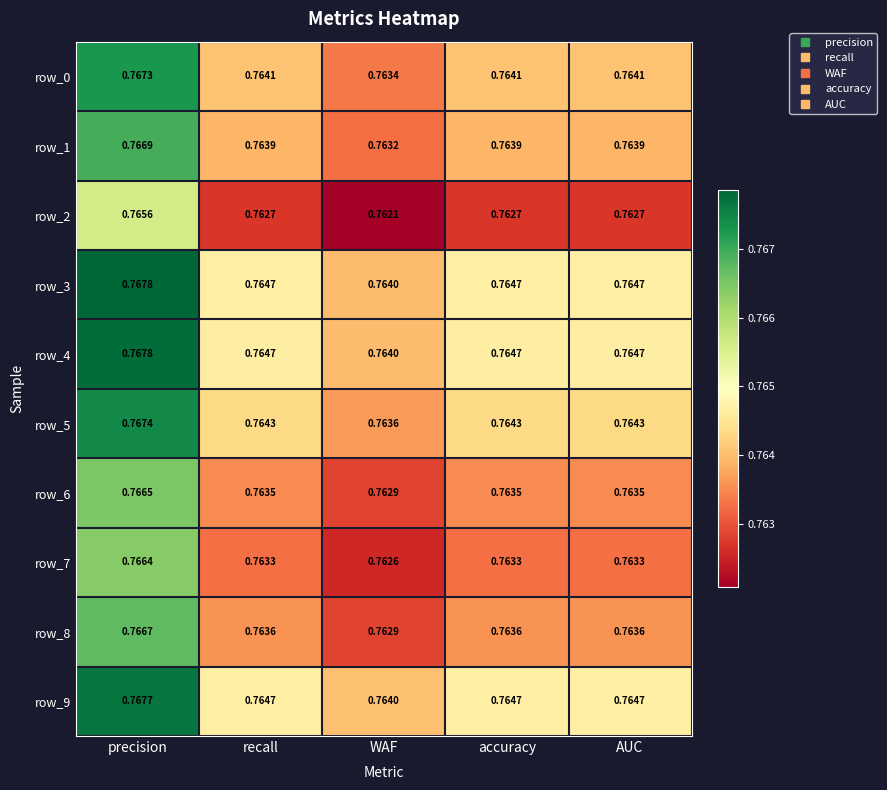

At which label does row_4 reach its peak?

precision